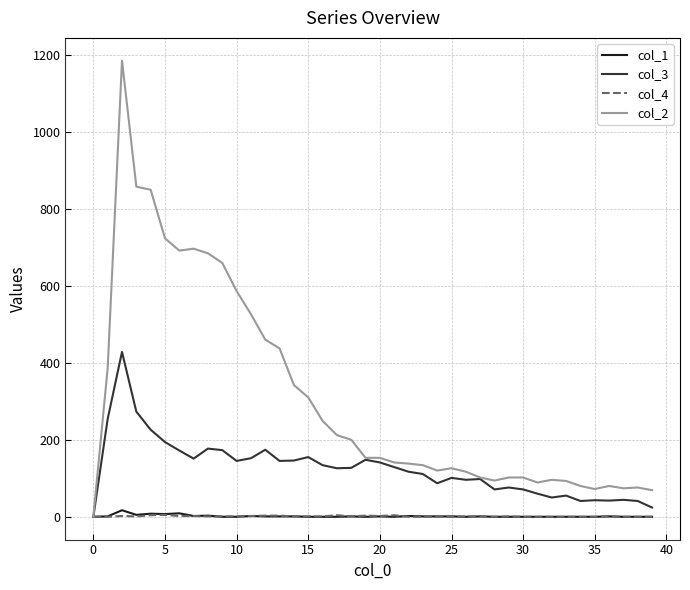

What is the greatest value displayed?

1184